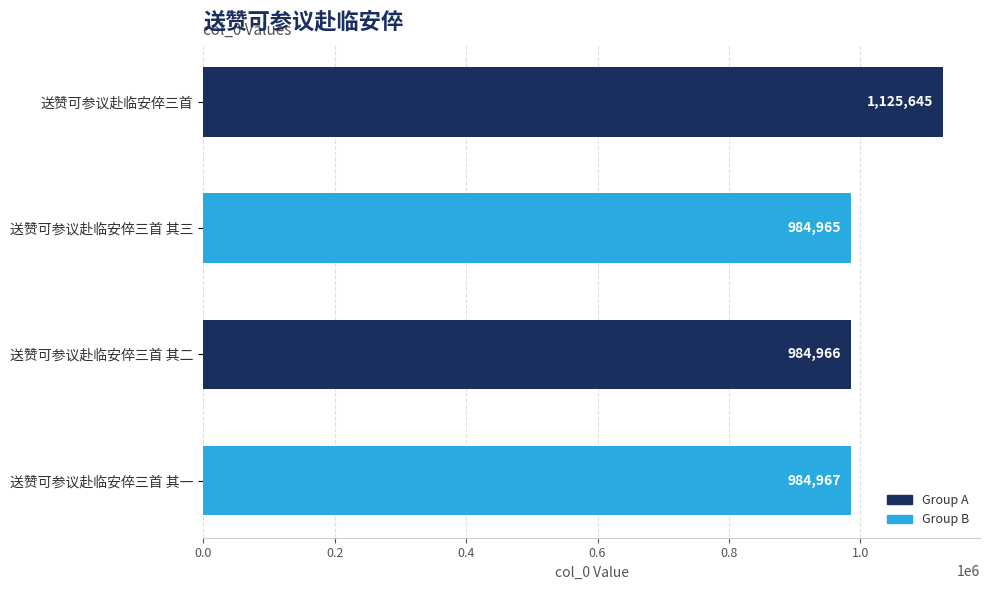

What is the label of the 2nd bar from the top?

送赞可参议赴临安倅三首 其三